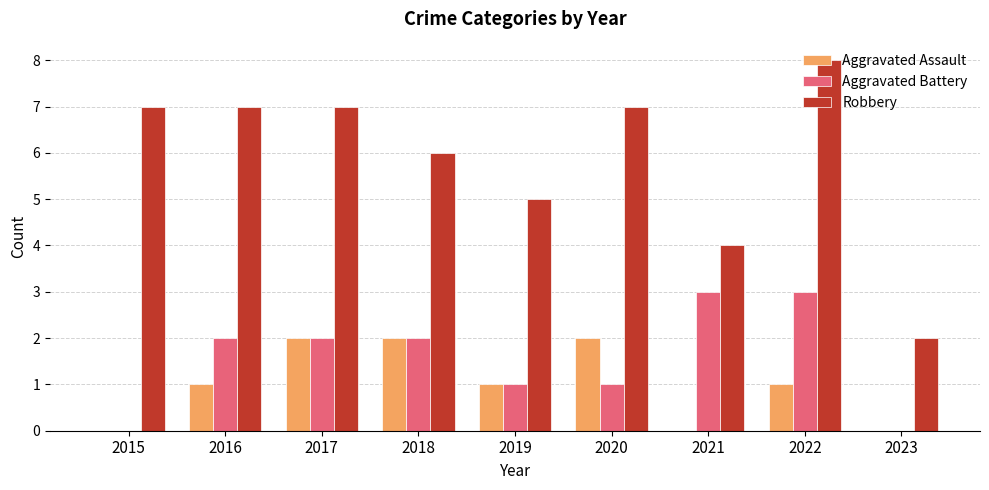

At which label does Robbery reach its peak?

2022